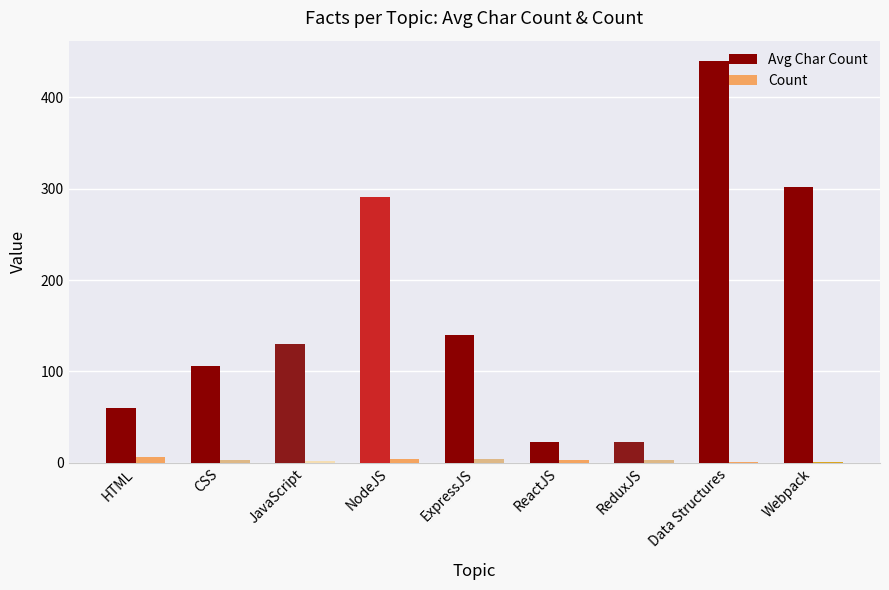

Which series changed the most between JavaScript and ReduxJS?

Avg Char Count